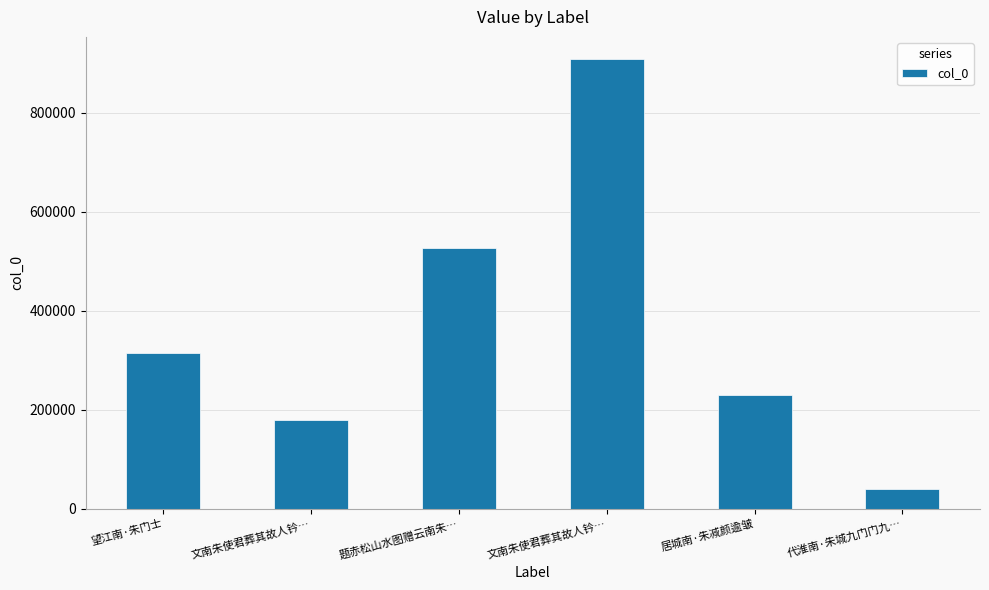

Which has a higher value, 文南朱使君葬其故人钤… or 文南朱使君葬其故人钤…?

文南朱使君葬其故人钤…